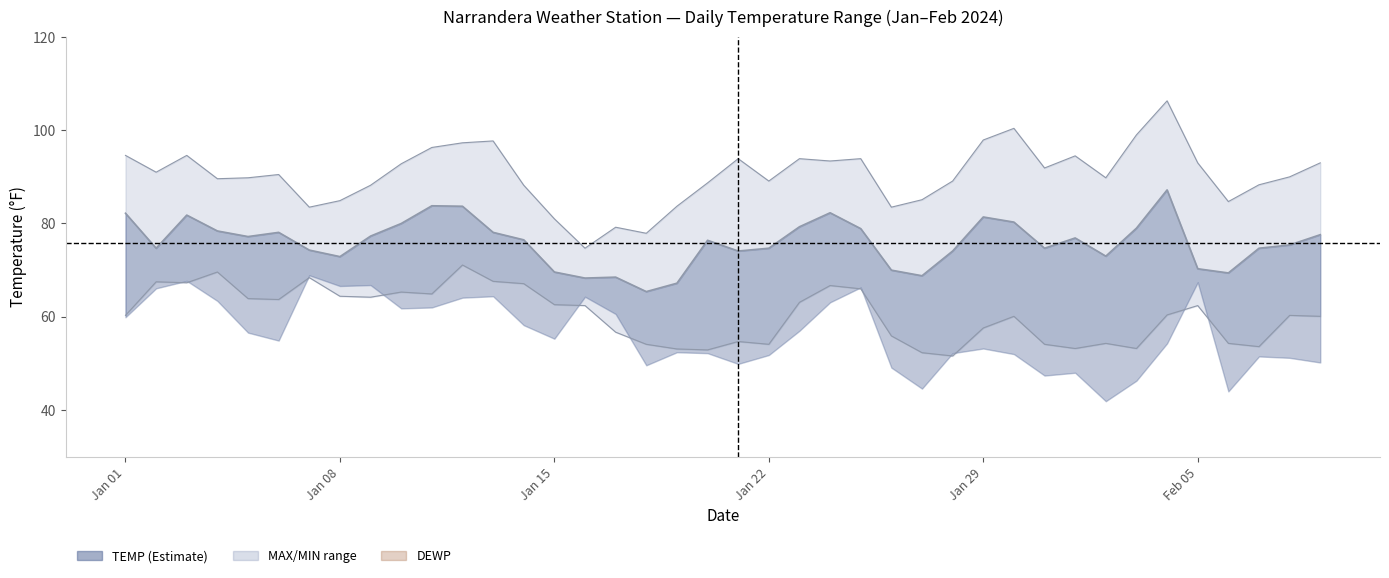

True or false: MIN and TEMP cross at least once.

False